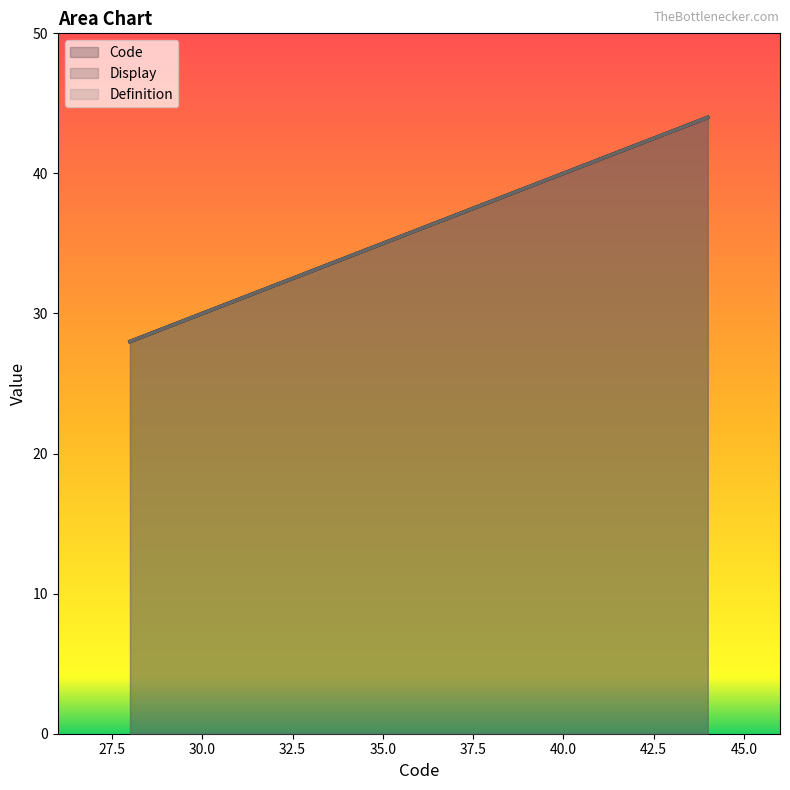

True or false: Code and Definition intersect in this chart.

False